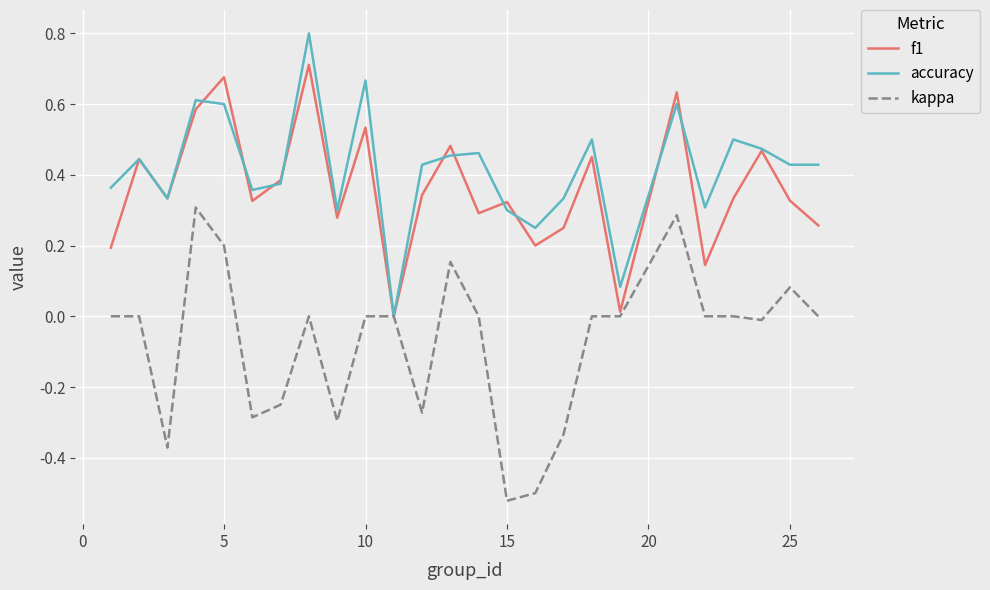

List the series in order of their peak value, lowest first.

kappa, f1, accuracy